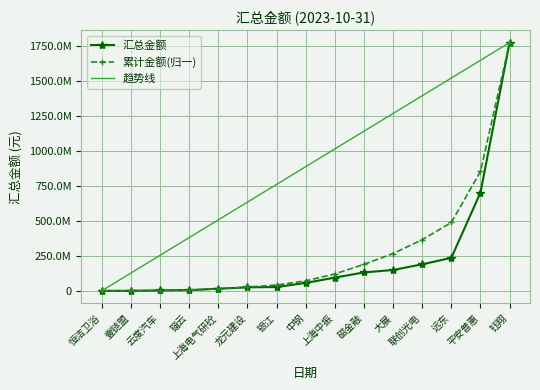

Which series changed the most between 云度汽车 and 龙元建设?

趋势线